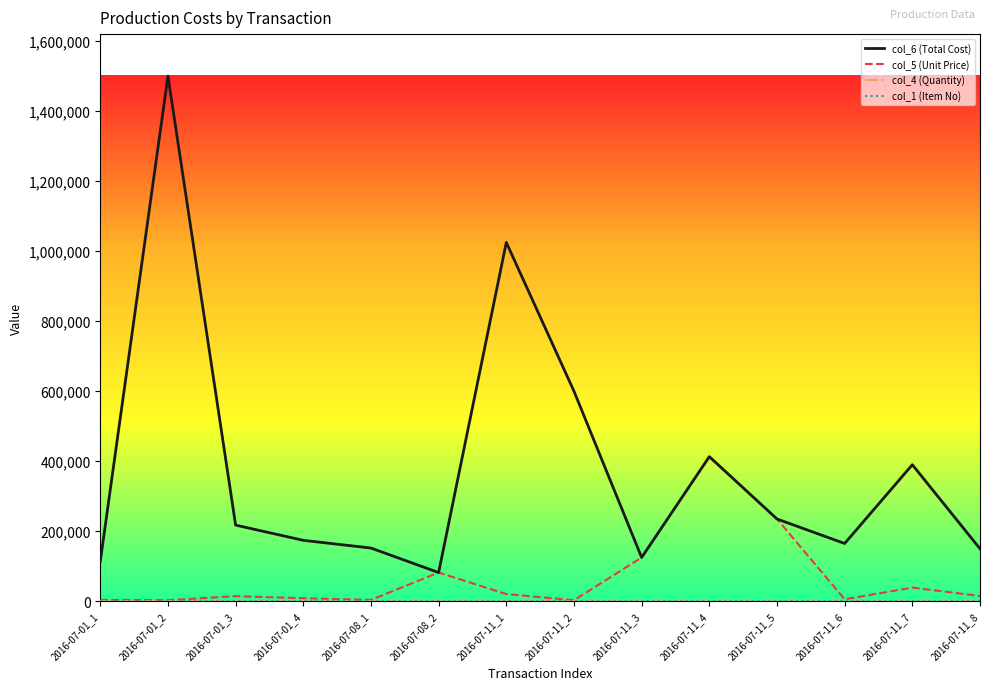

What is the sum of the col_6 (Total Cost) values at 2016-07-11_5 and 2016-07-11_7?

625000